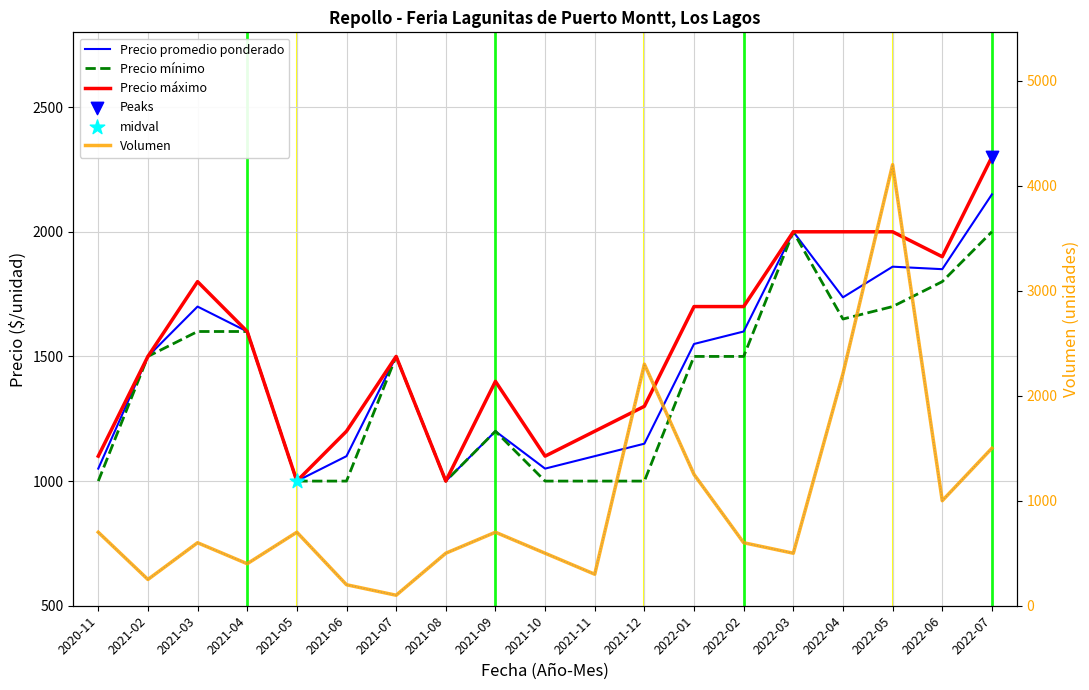

What is the total value across all series at 2021-07?

4600